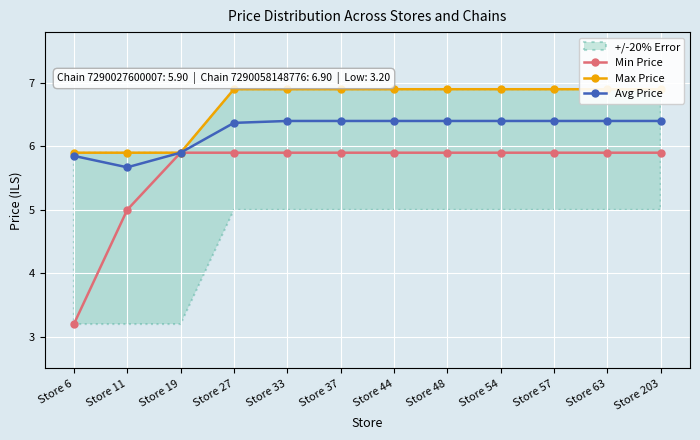

What is the sum of all Avg Price values?

75.0